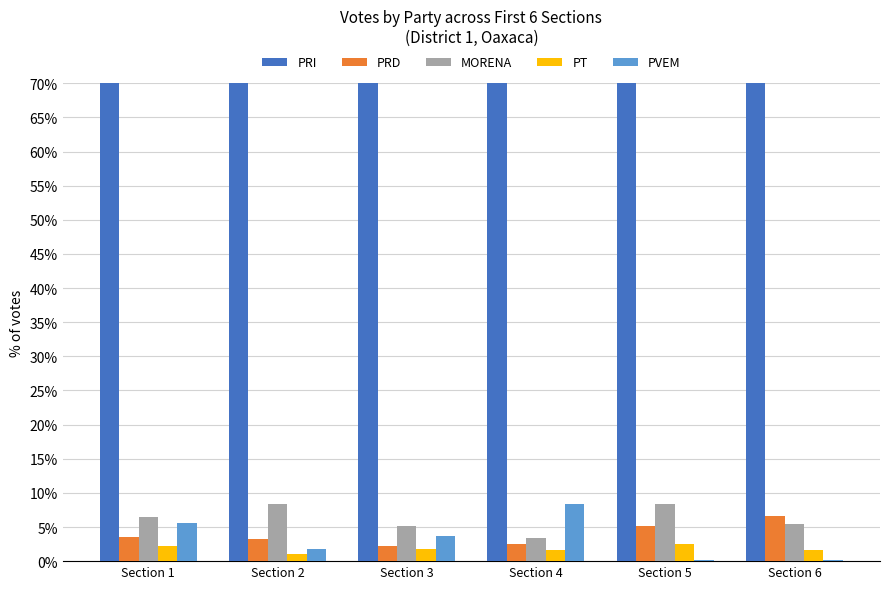

At how many categories does at least one series exceed 15?

6